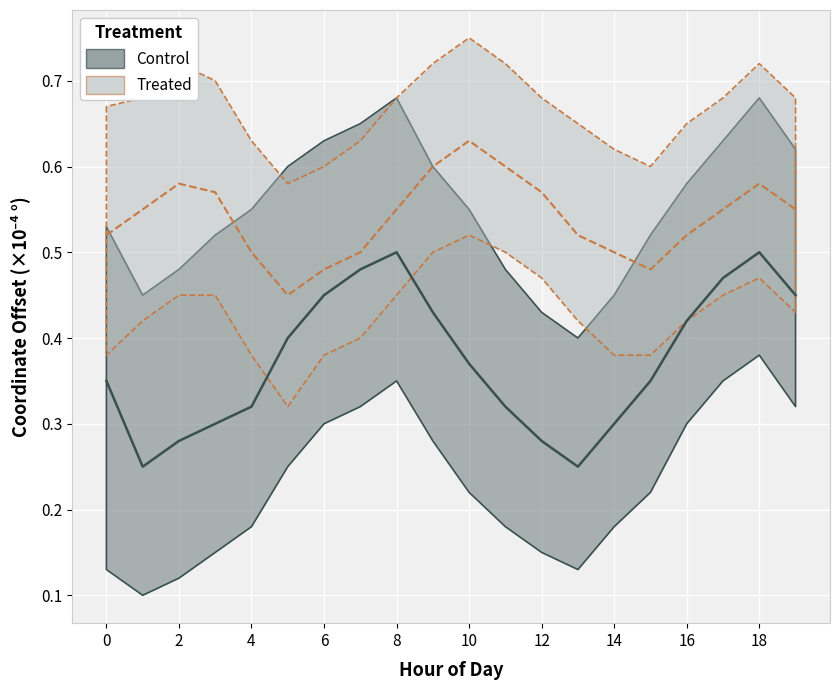

Which series has the largest range (max minus min)?

Control